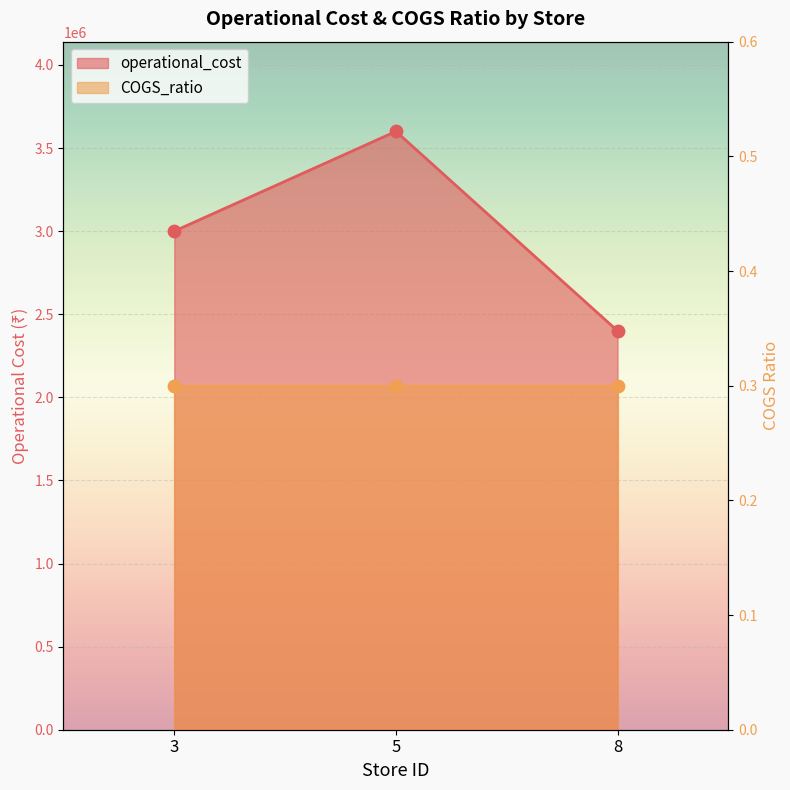

Between 5 and 8, which is larger?

5